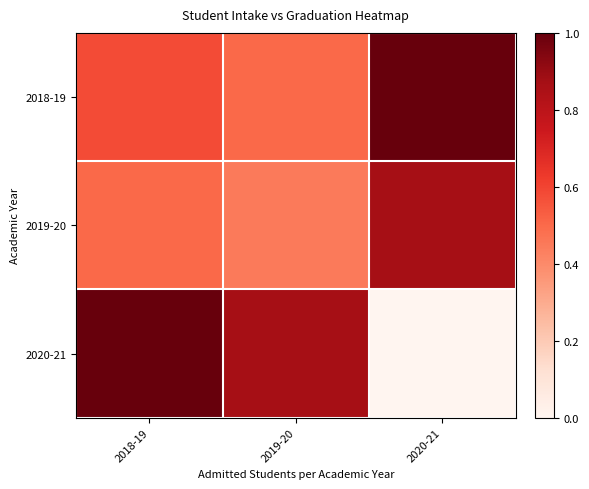

How many categories are shown in the chart?

3